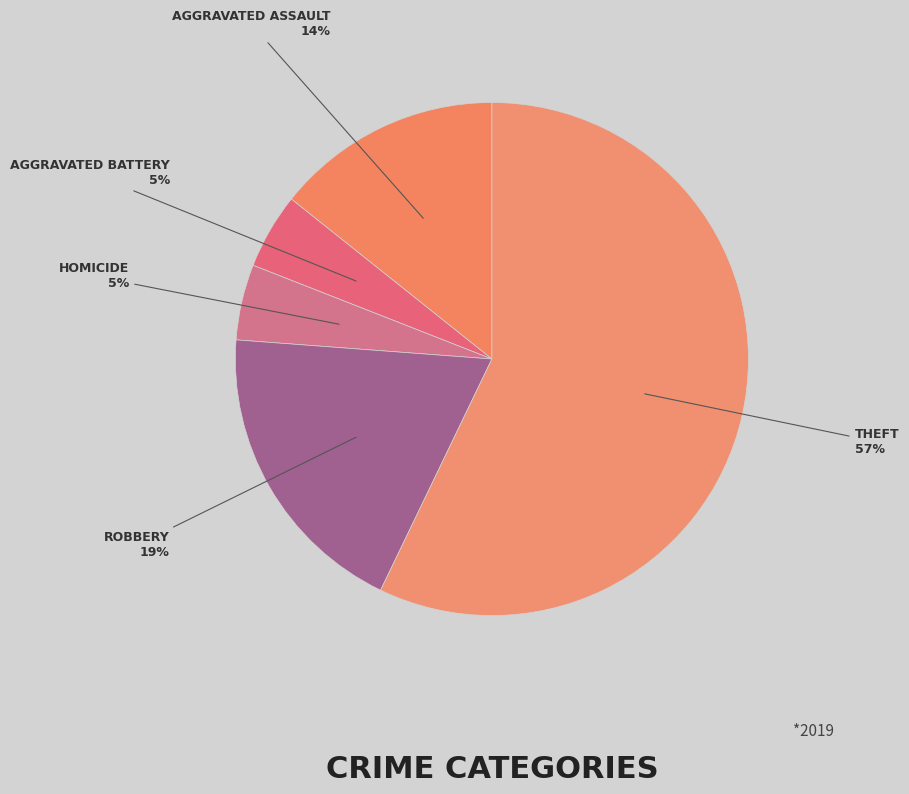

How many segments does this pie chart have?

5